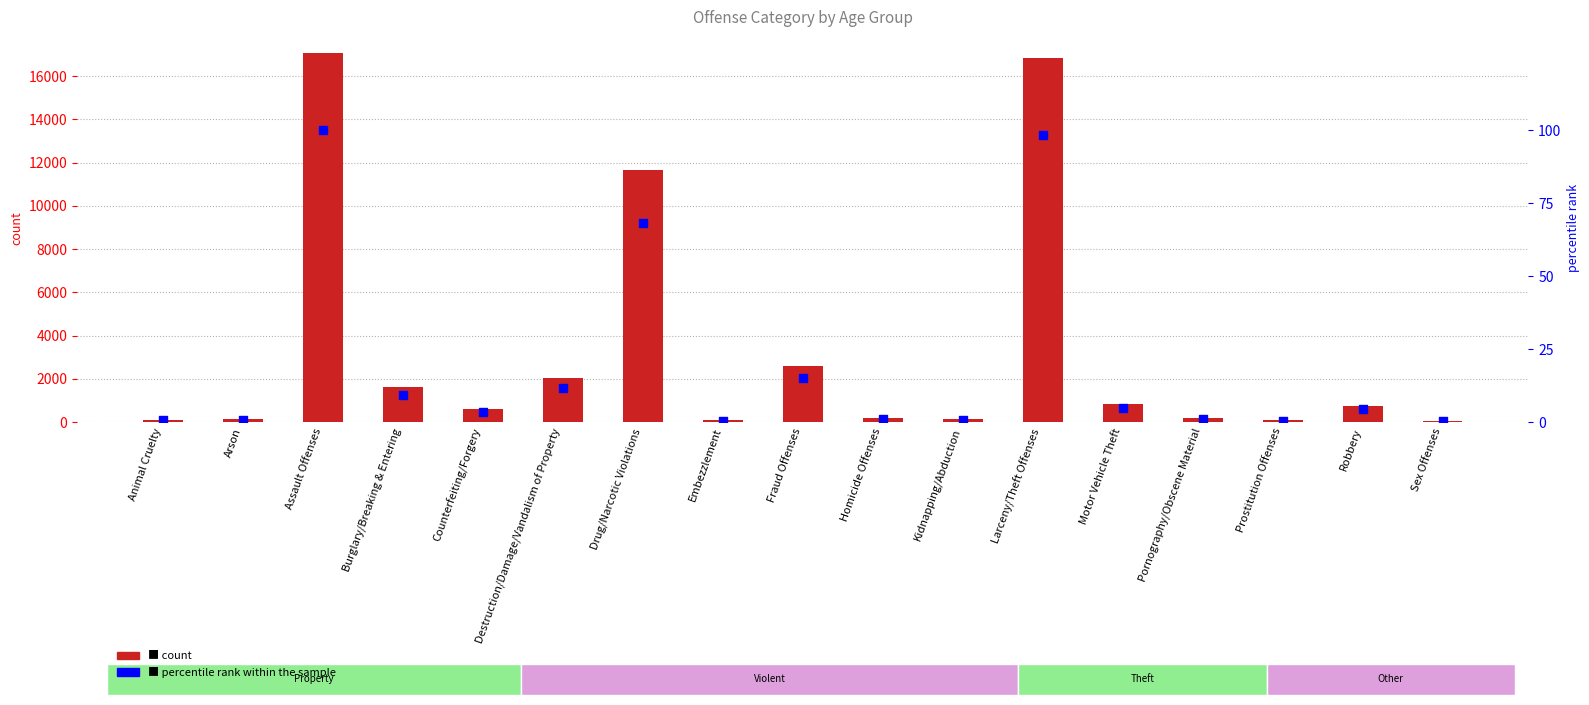

Which series contains the lowest Y value?

percentile rank within the sample